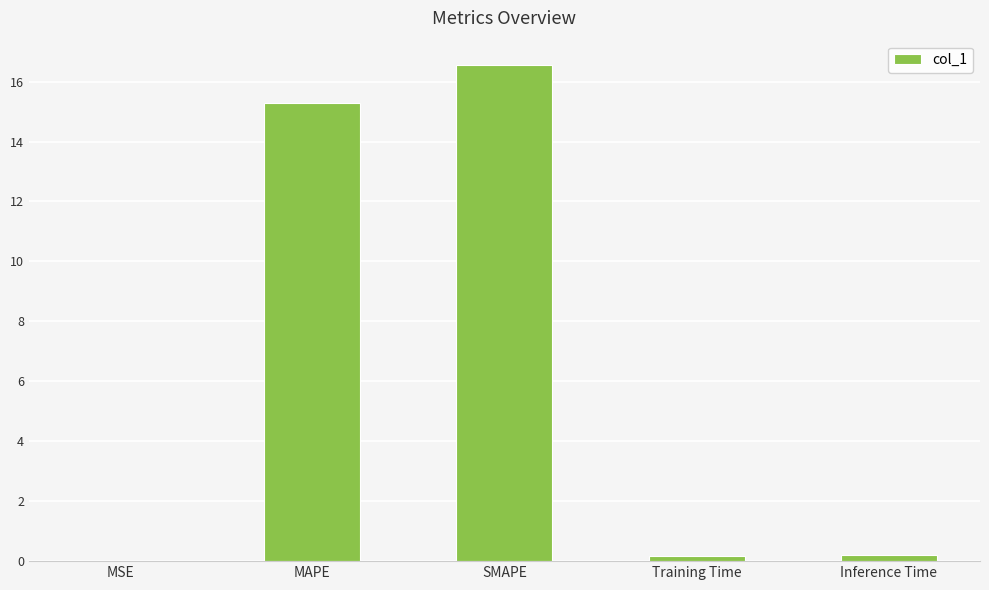

Which category has the highest value across all series?

SMAPE